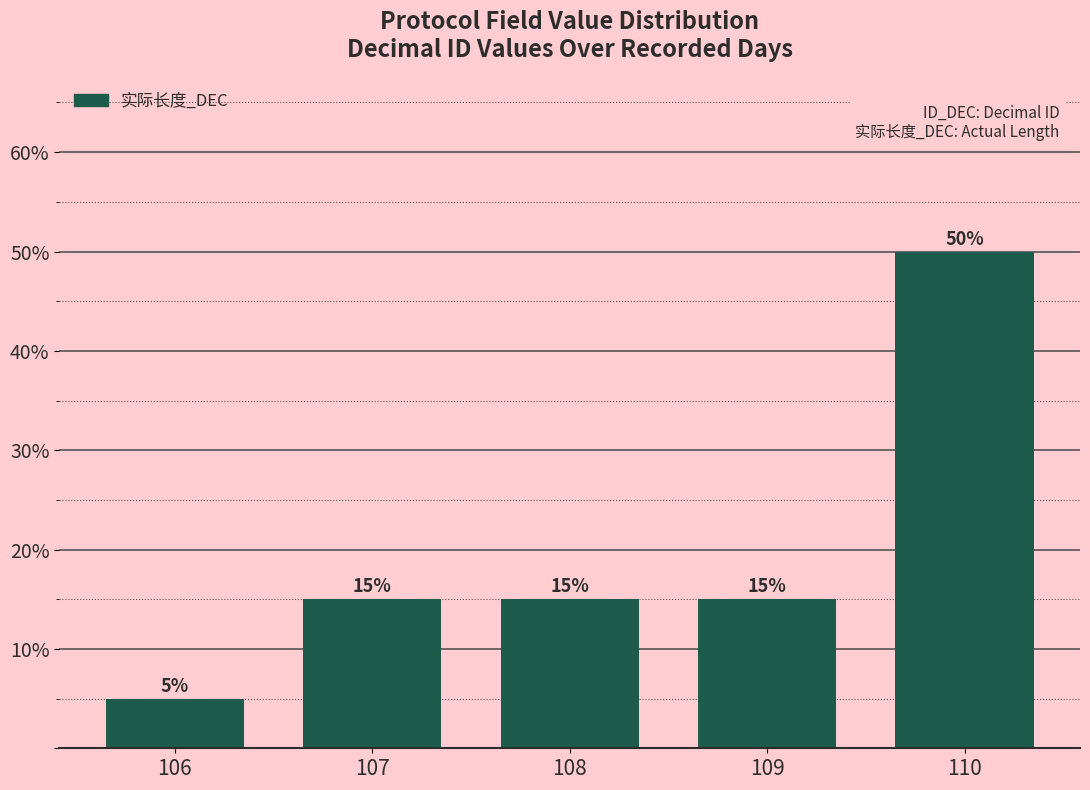

Which label corresponds to the smallest value in the chart?

106